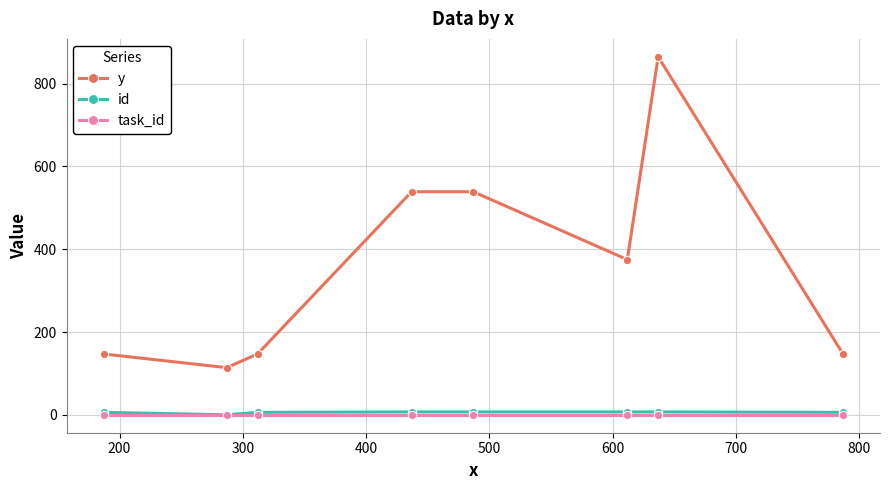

How many lines are shown in the chart?

3